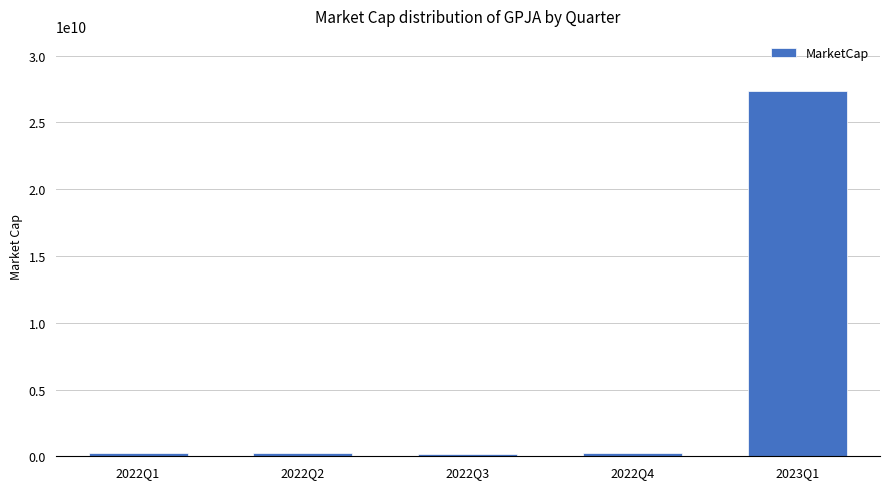

What is the label of the 3rd bar from the right?

2022Q3